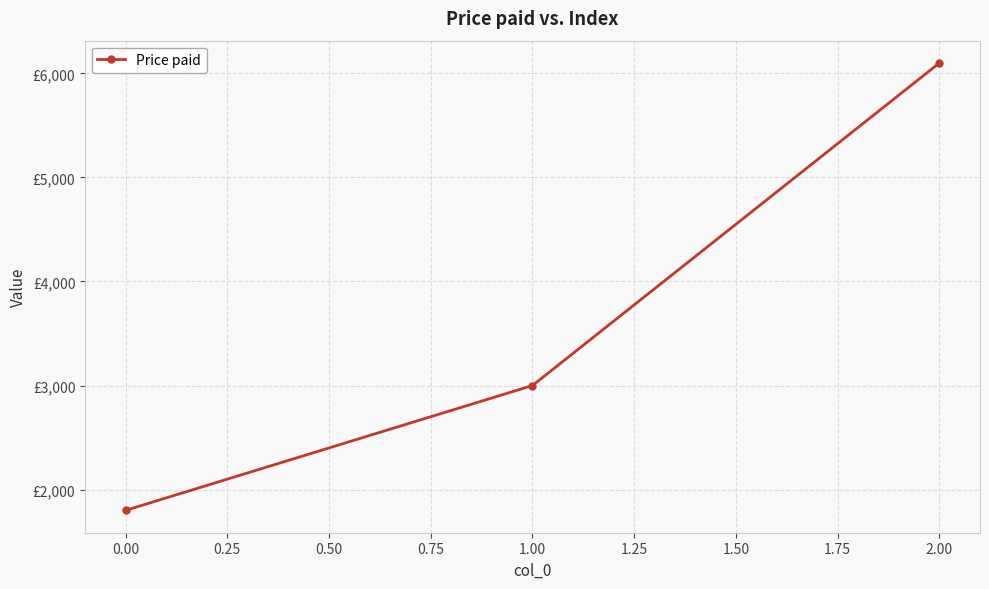

Rank the categories by value from highest to lowest.

2.00, 1.00, 0.00